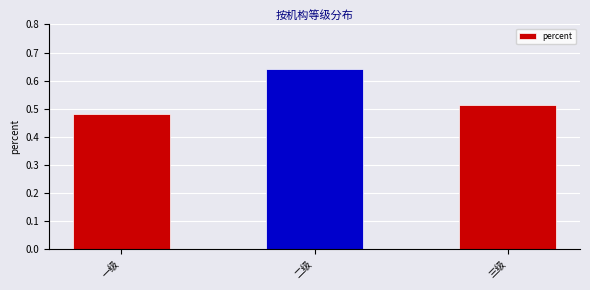

Which category has the lowest value across all series?

一级